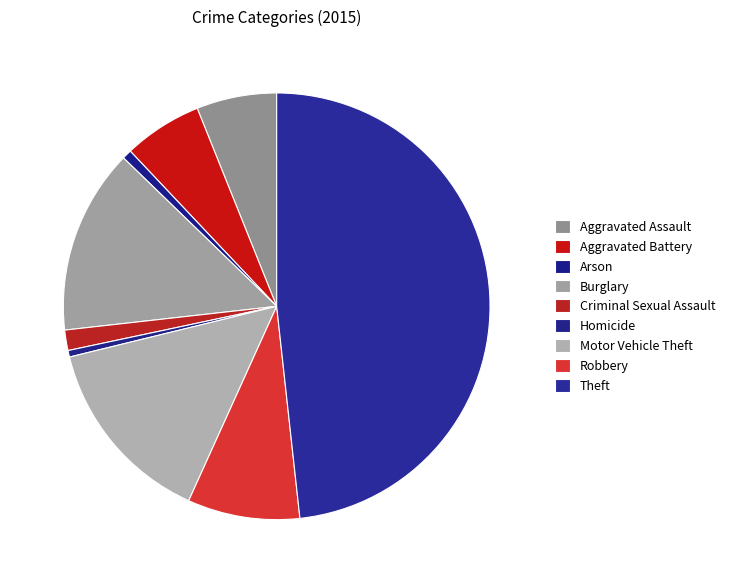

Count the number of slices in the pie.

9